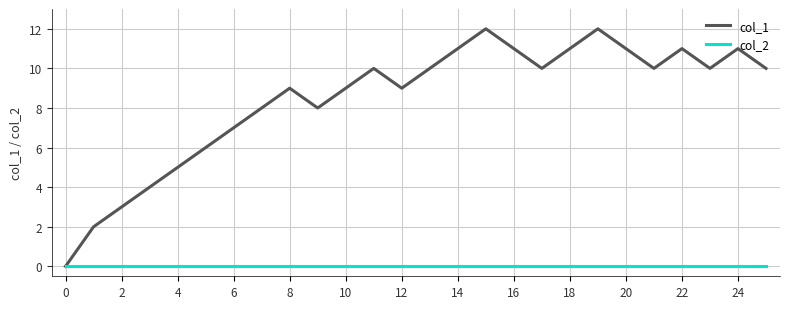

Which series has the largest total across all categories?

col_1